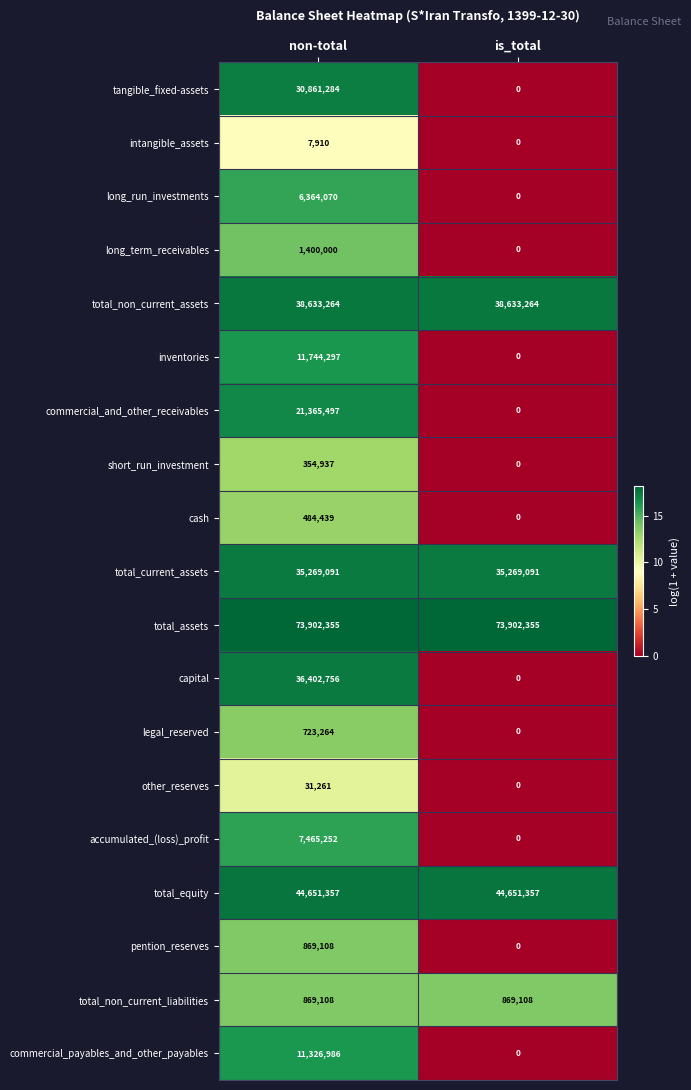

Which series has the largest total across all categories?

total_assets